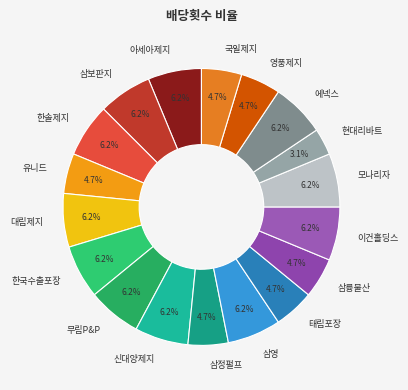

Count the number of slices in the pie.

18